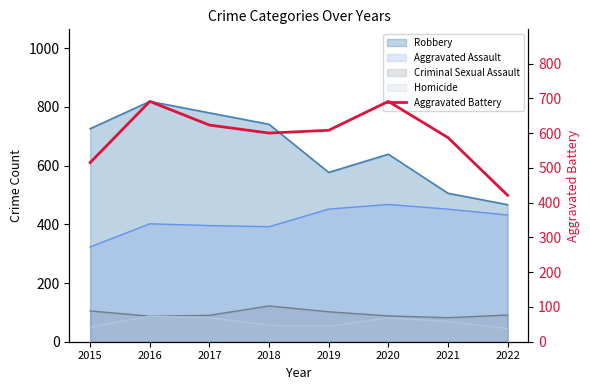

Is it true that the value at 2018 is 600?

True